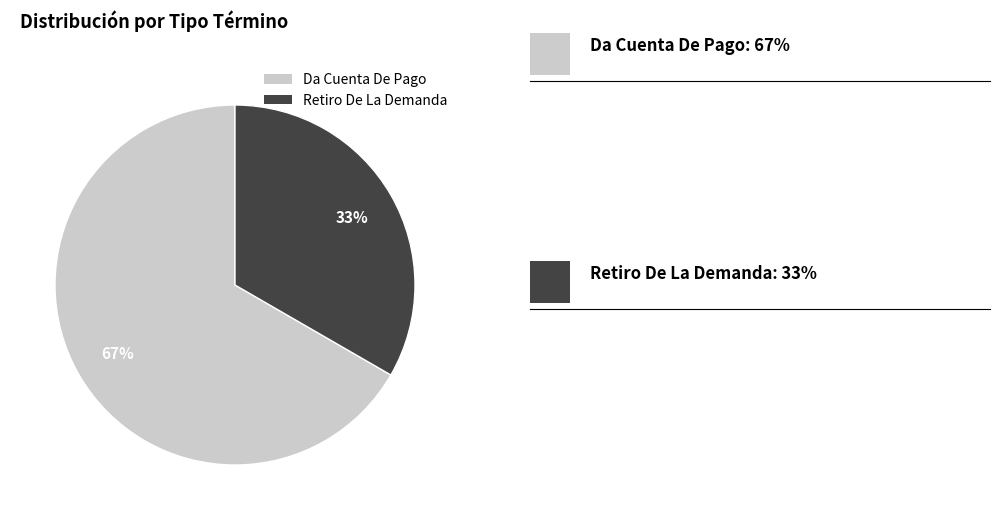

What is the smallest slice in the pie chart?

Retiro De La Demanda